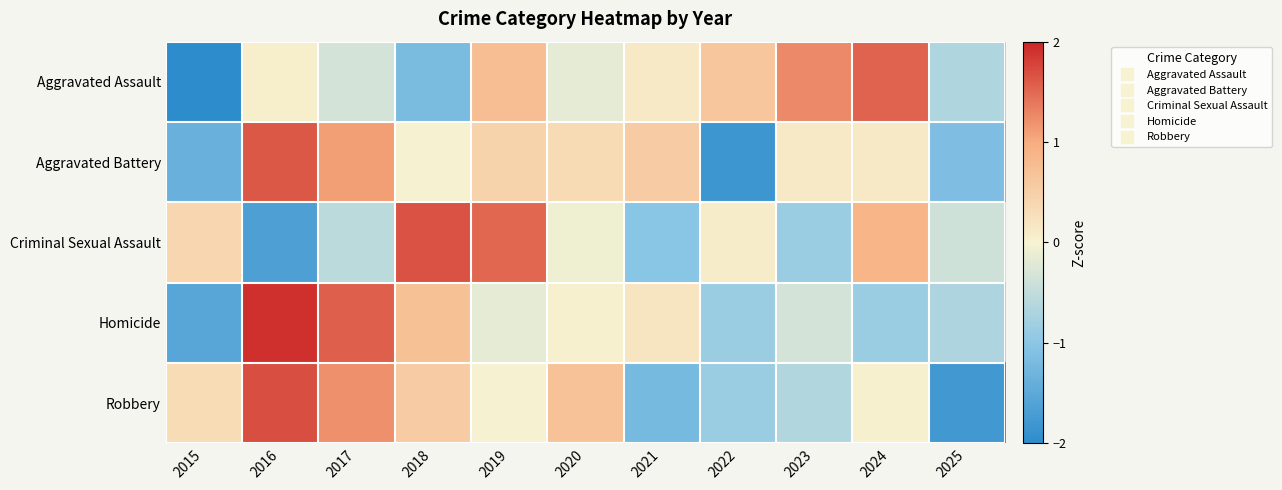

Reading left to right, extract all data points from this chart.

Aggravated Assault: 2015=-2.0	2016=0.1	2017=-0.3	2018=-1.2	2019=0.7	2020=-0.2	2021=0.1	2022=0.6	2023=1.3	2024=1.5	2025=-0.7
Aggravated Battery: 2015=-1.4	2016=1.6	2017=1.1	2018=-0.0	2019=0.4	2020=0.3	2021=0.5	2022=-1.8	2023=0.1	2024=0.1	2025=-1.1
Criminal Sexual Assault: 2015=0.4	2016=-1.7	2017=-0.5	2018=1.7	2019=1.5	2020=-0.1	2021=-1.0	2022=0.1	2023=-0.9	2024=0.9	2025=-0.4
Homicide: 2015=-1.5	2016=1.9	2017=1.6	2018=0.7	2019=-0.2	2020=0.0	2021=0.2	2022=-0.8	2023=-0.3	2024=-0.8	2025=-0.7
Robbery: 2015=0.3	2016=1.7	2017=1.2	2018=0.6	2019=-0.0	2020=0.7	2021=-1.2	2022=-0.9	2023=-0.6	2024=0.0	2025=-1.8